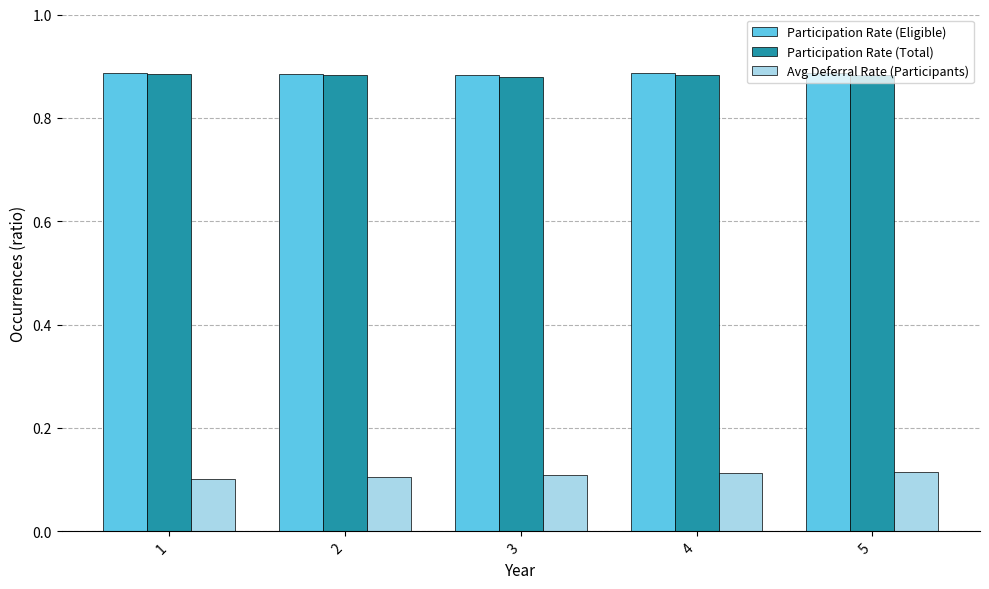

At how many categories does at least one series exceed 0?

5